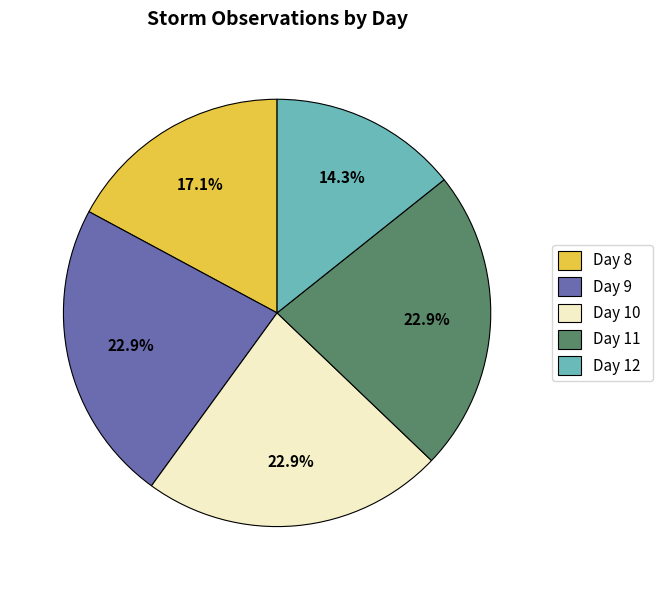

How many segments does this pie chart have?

5